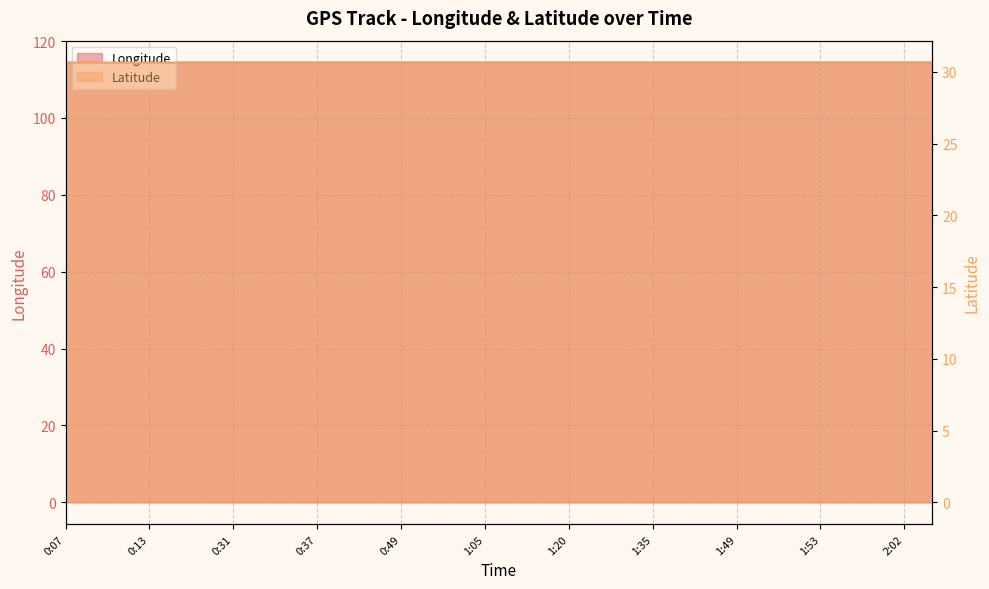

What is the total value across all series at 1:53?

145.0